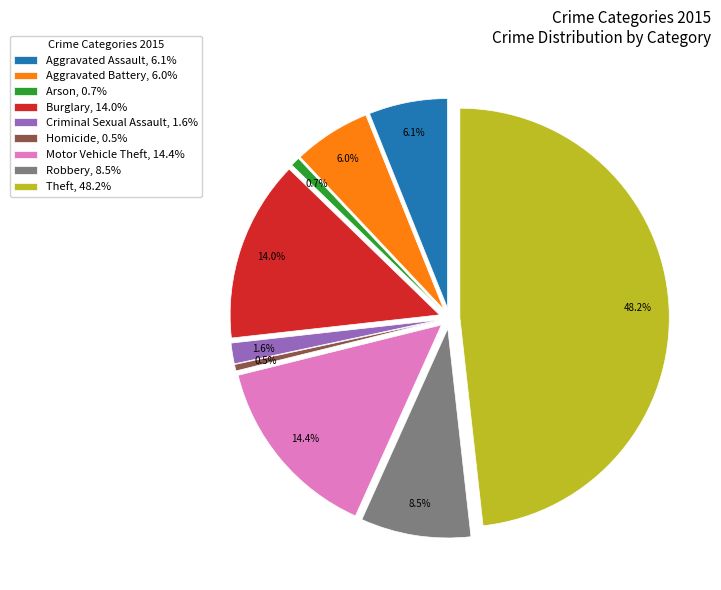

True or false: Aggravated Battery accounts for 1% of the total.

False